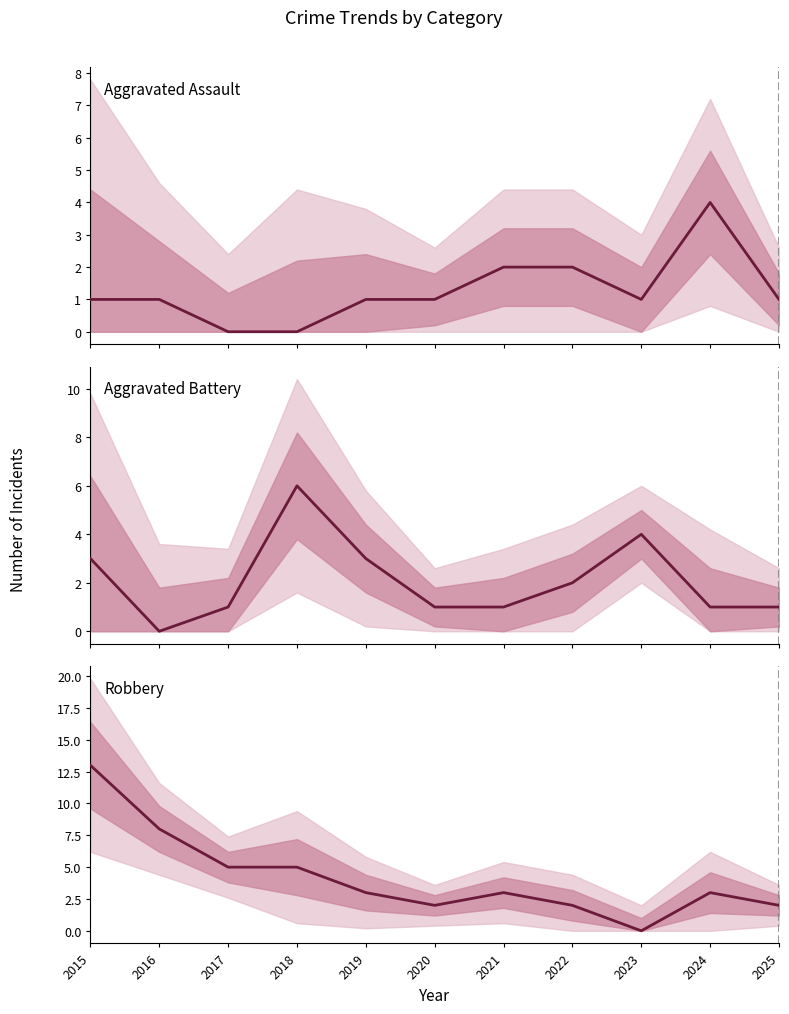

What are all the series names shown in the legend?

Aggravated Assault, Aggravated Battery, Robbery